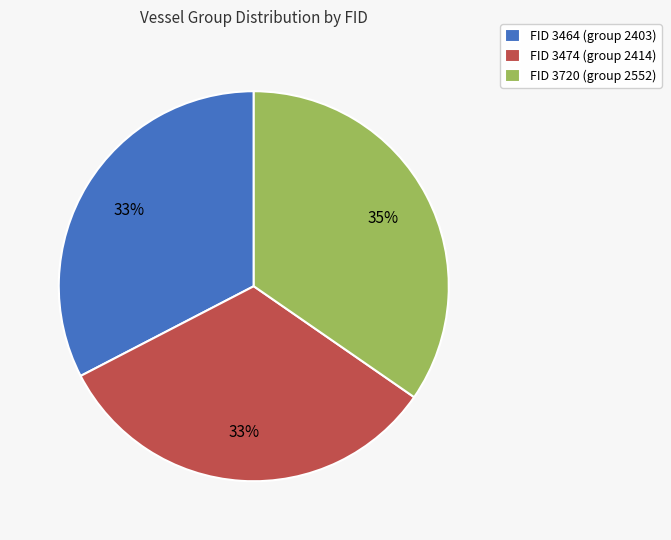

How many segments does this pie chart have?

3